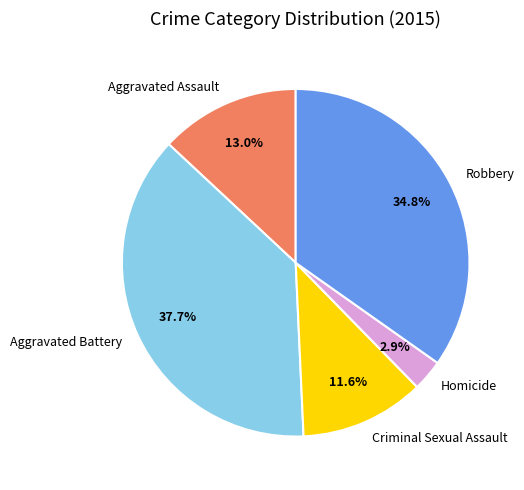

How many segments does this pie chart have?

5